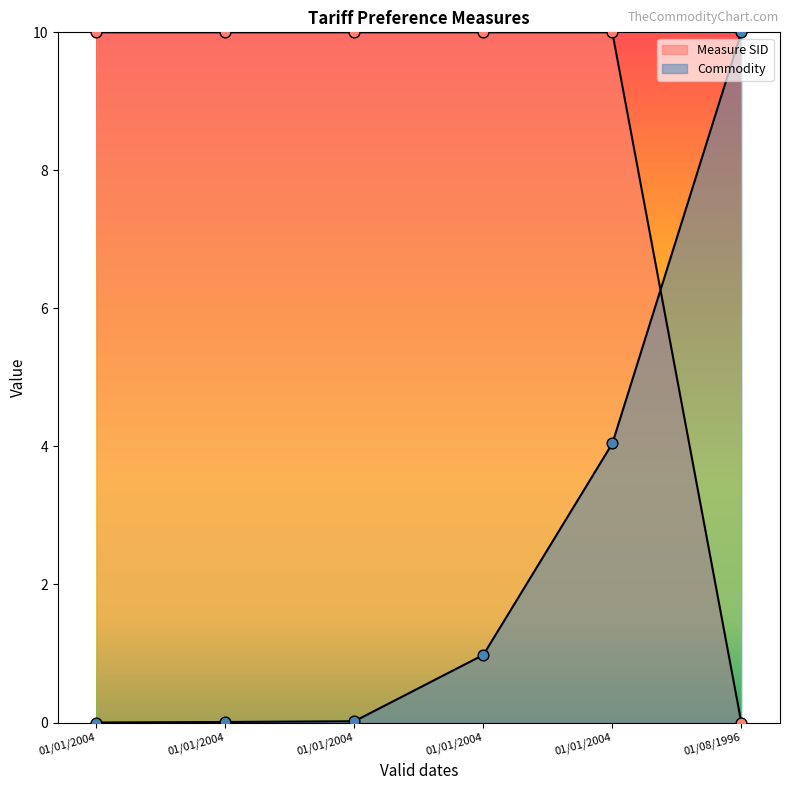

Which series reaches the maximum Y coordinate?

Measure SID